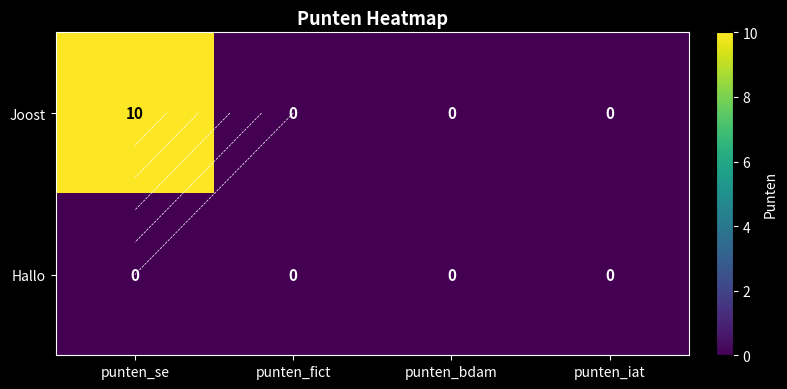

The Hallo series shows 0 at punten_se. True or false?

True